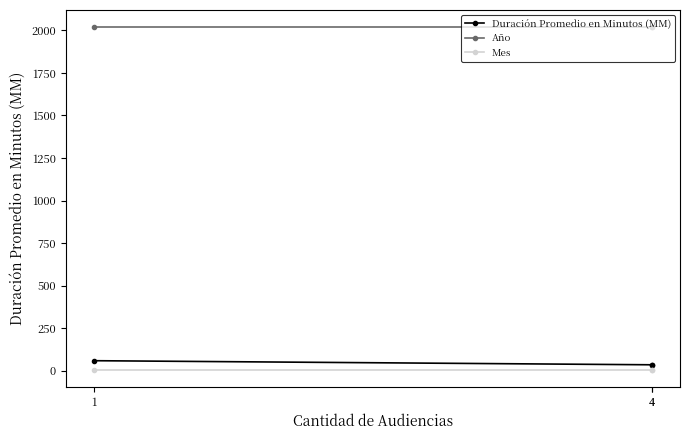

At 1, list the series in order from smallest to largest.

Mes, Duración Promedio en Minutos (MM), Año